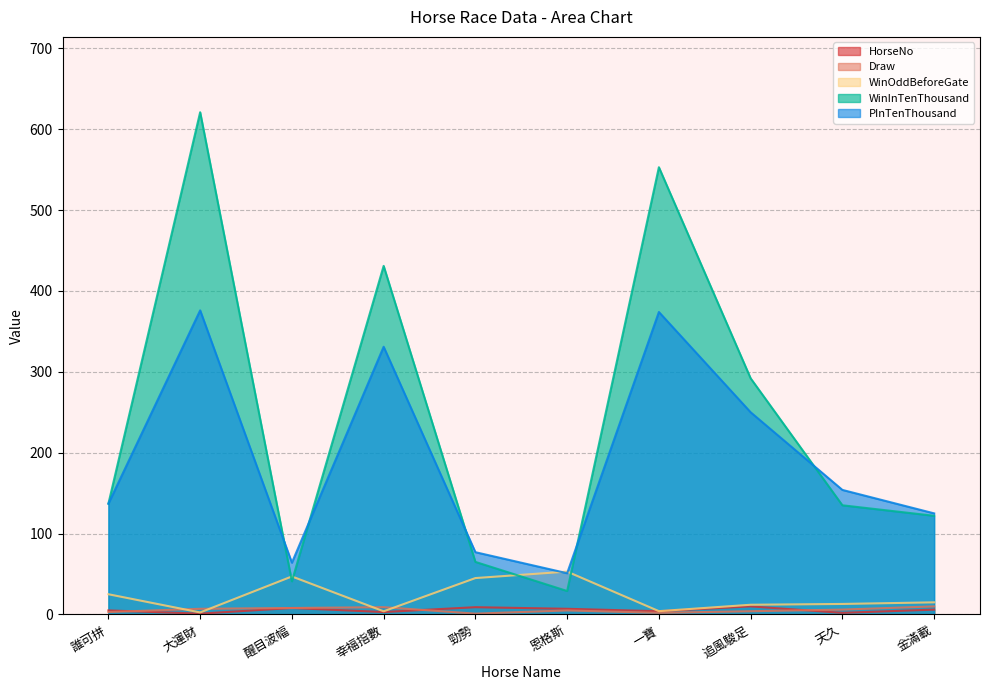

Where does the WinOddBeforeGate series first go above 15?

誰可拼